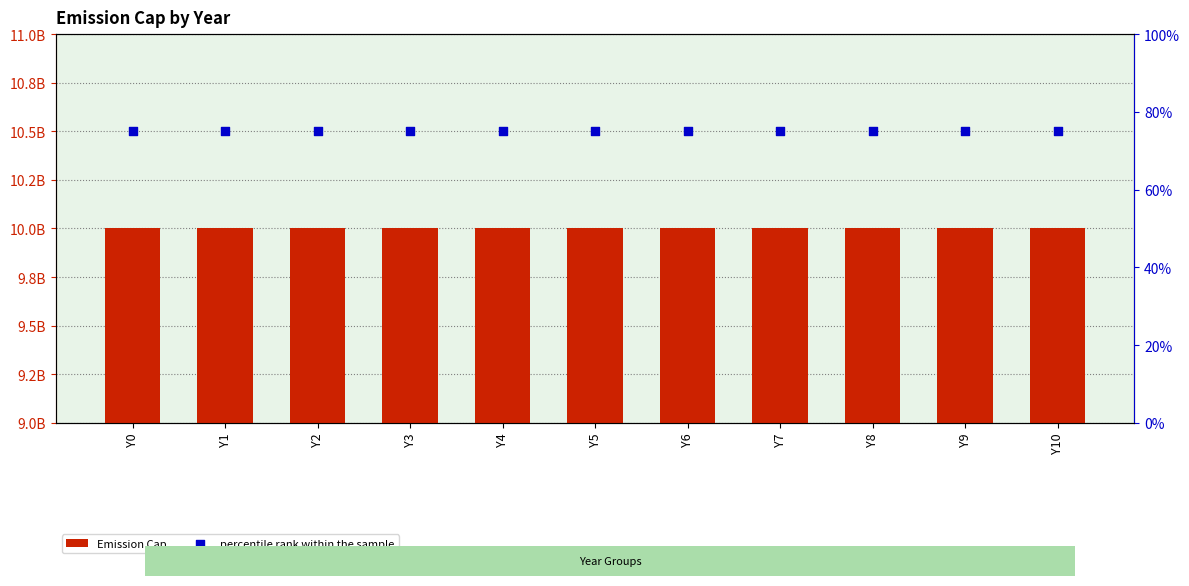

What are all the series names shown in the legend?

Emission Cap, percentile rank within the sample